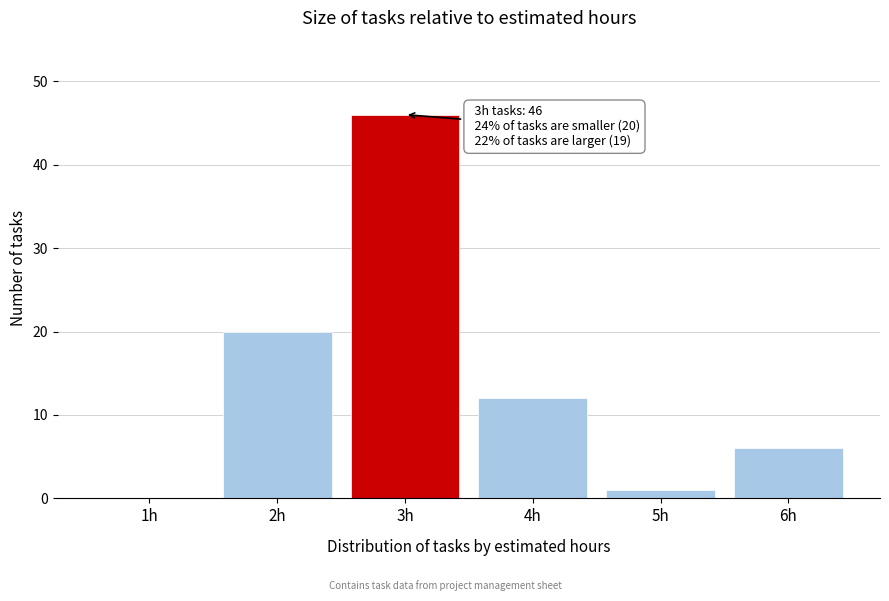

Reading left to right, extract all data points from this chart.

1h=0	2h=20	3h=46	4h=12	5h=1	6h=6